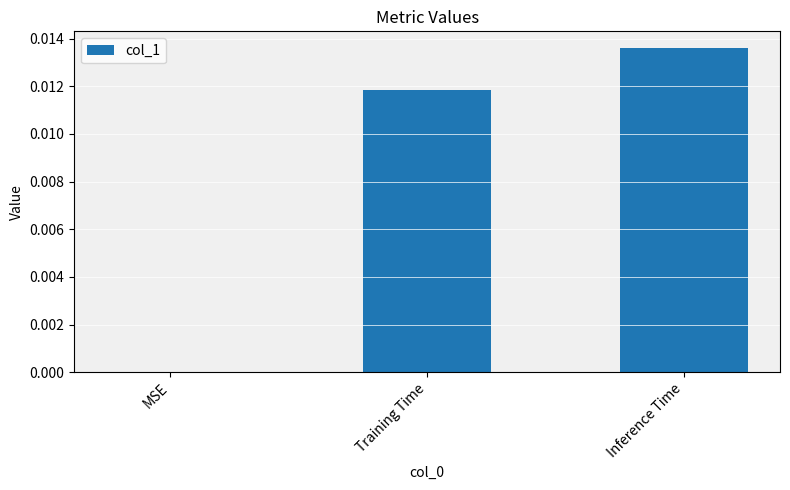

Which has a higher value, Inference Time or Training Time?

Inference Time